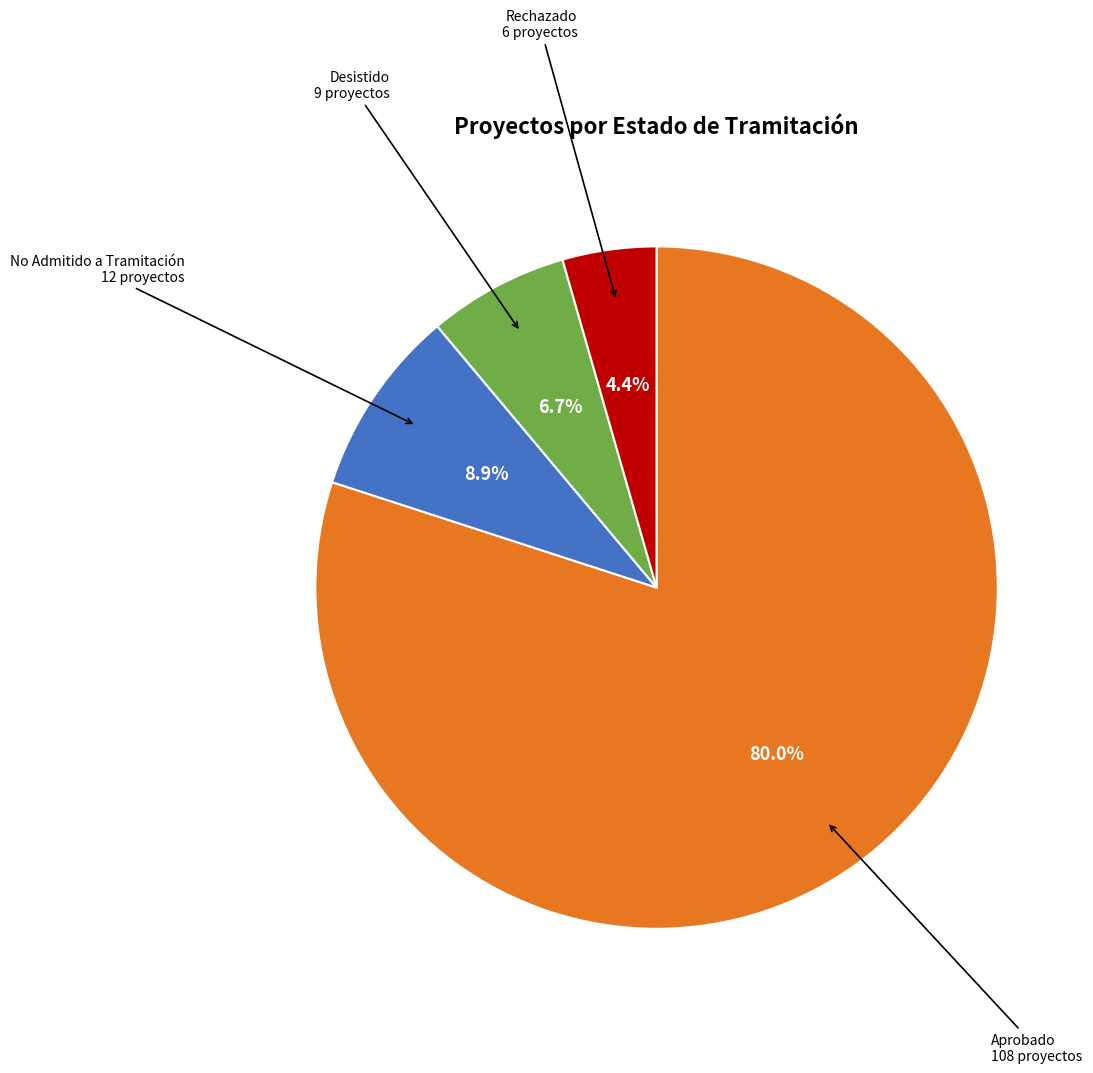

Is there a majority slice in this chart?

Yes